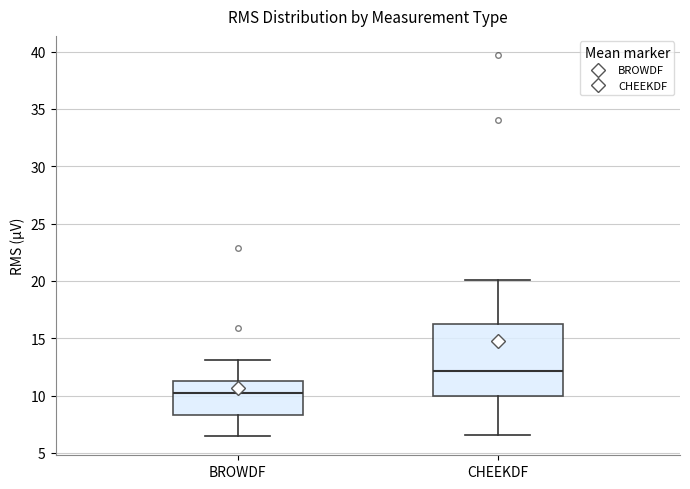

Where does the lower whisker of the box for BROWDF end on the y-axis? The values are not printed on the chart, so give them approximately, as read against the axis.

6.5